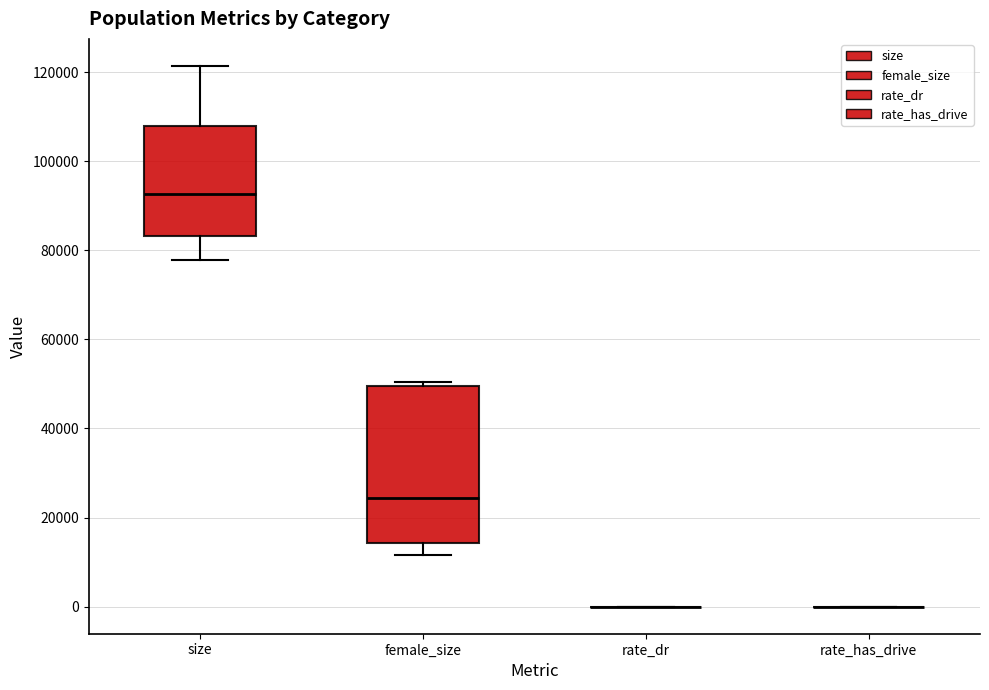

Which box is the tallest, from its lower edge to its upper edge?

female_size